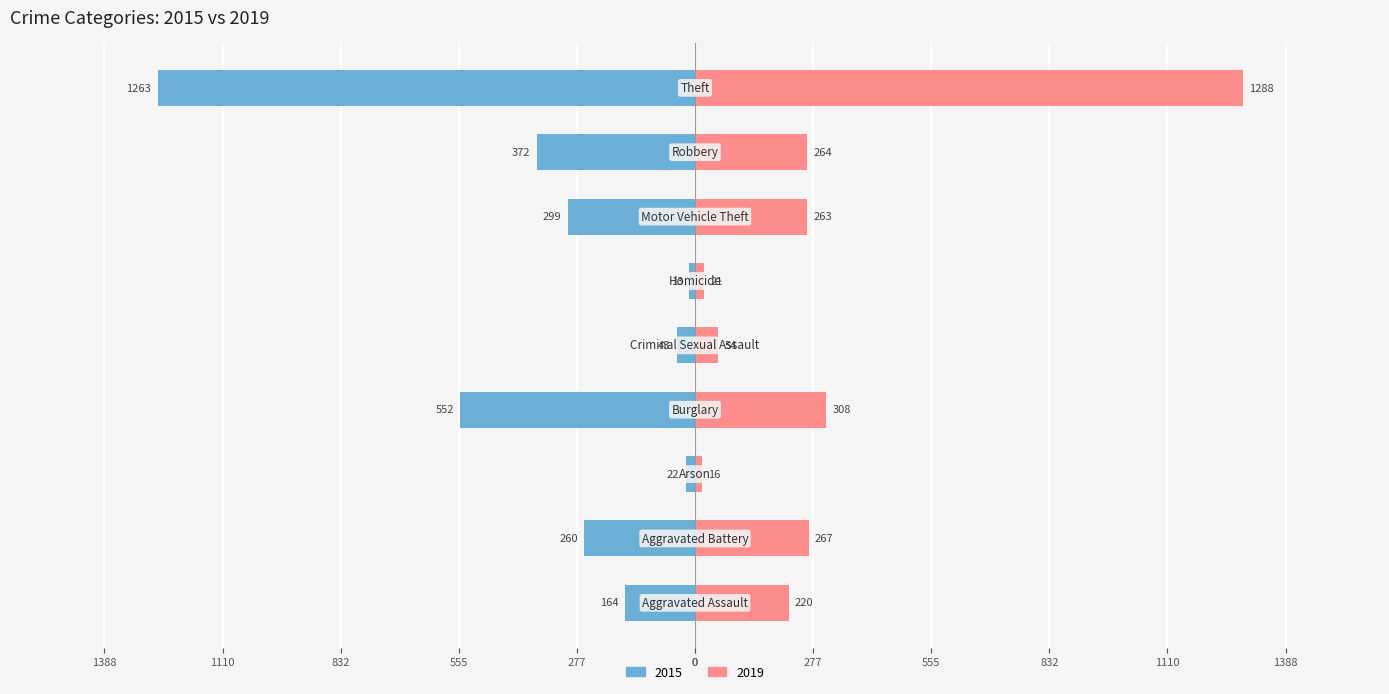

How many bars are there in total?

18